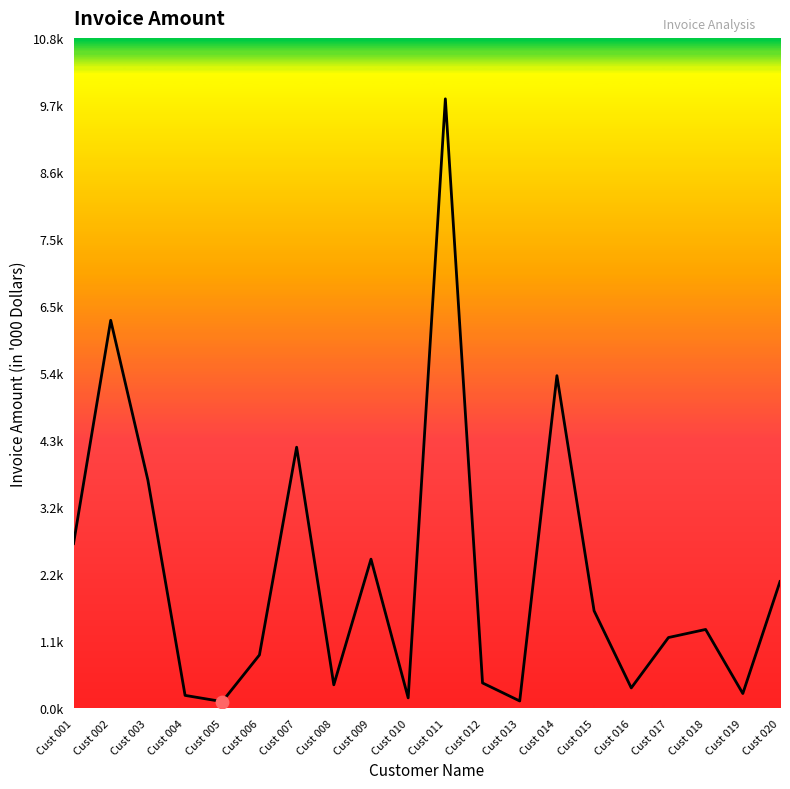

Which has a higher value, Cust 018 or Cust 017?

Cust 018